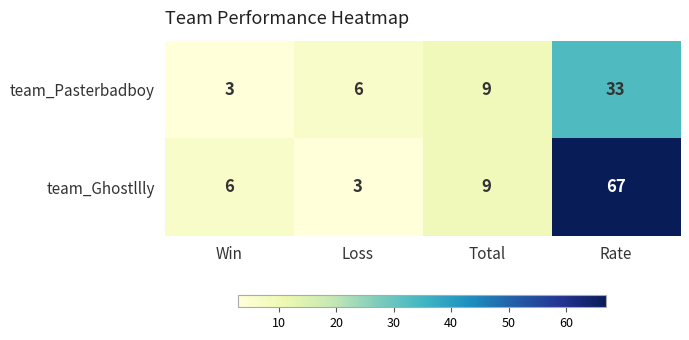

Between Total and Rate, which series saw the biggest shift?

team_Ghostllly